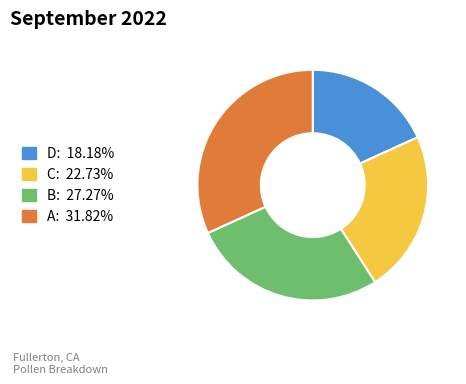

Approximately how many times larger is the value at D compared to A?

0.6